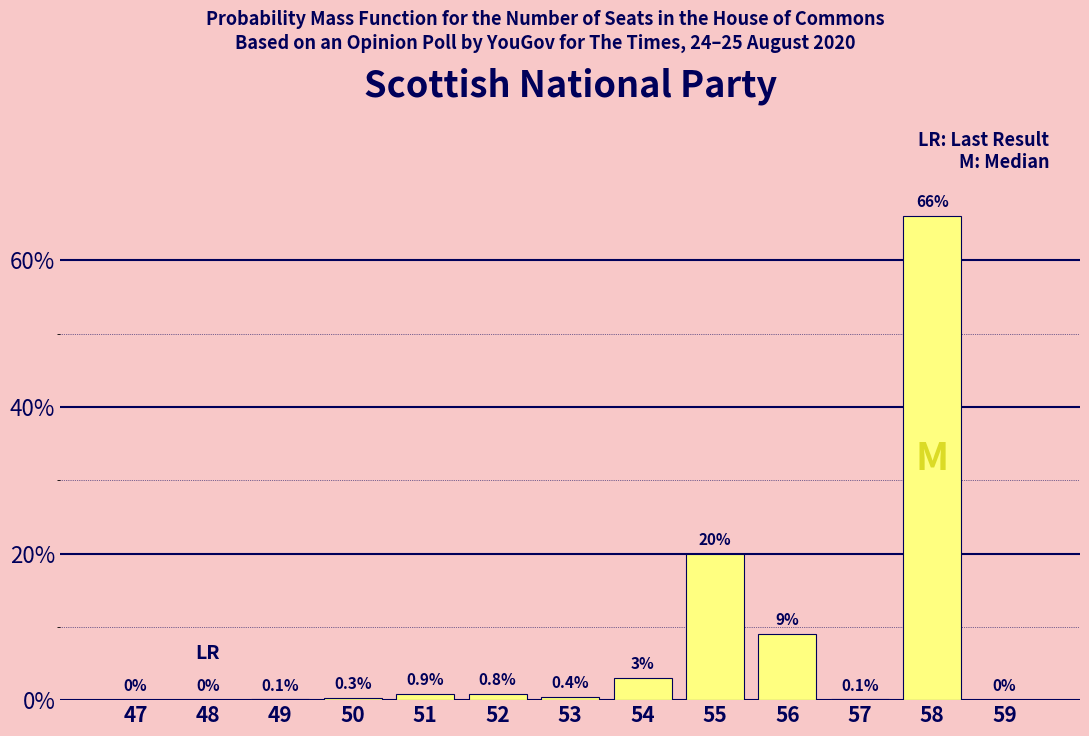

Reading right to left, list all the values displayed in this chart.

59=0.0	58=66.0	57=0.1	56=9.0	55=20.0	54=3.0	53=0.4	52=0.8	51=0.9	50=0.3	49=0.1	48=0.0	47=0.0